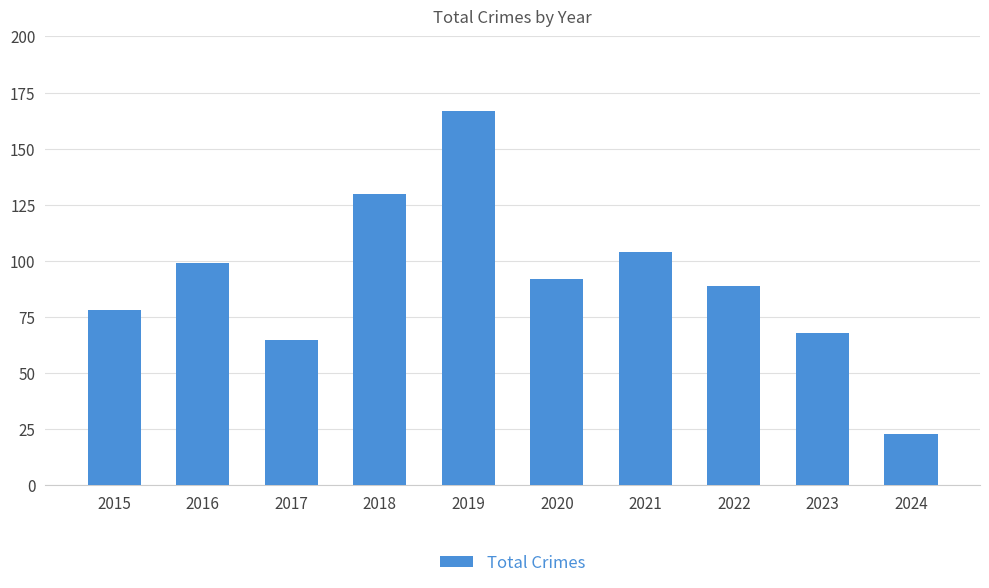

Reading right to left, transcribe all the data shown in this chart.

2024=23	2023=68	2022=89	2021=104	2020=92	2019=167	2018=130	2017=65	2016=99	2015=78